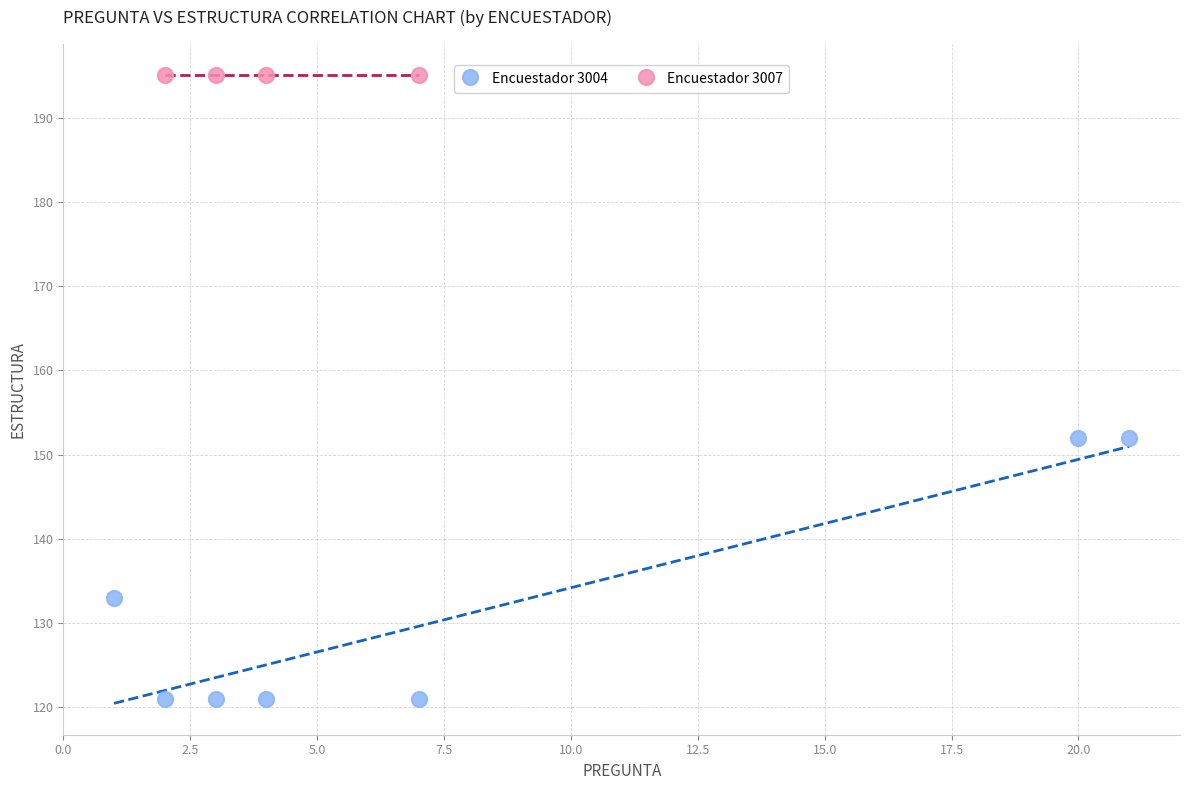

Which series reaches the maximum Y coordinate?

Encuestador 3007